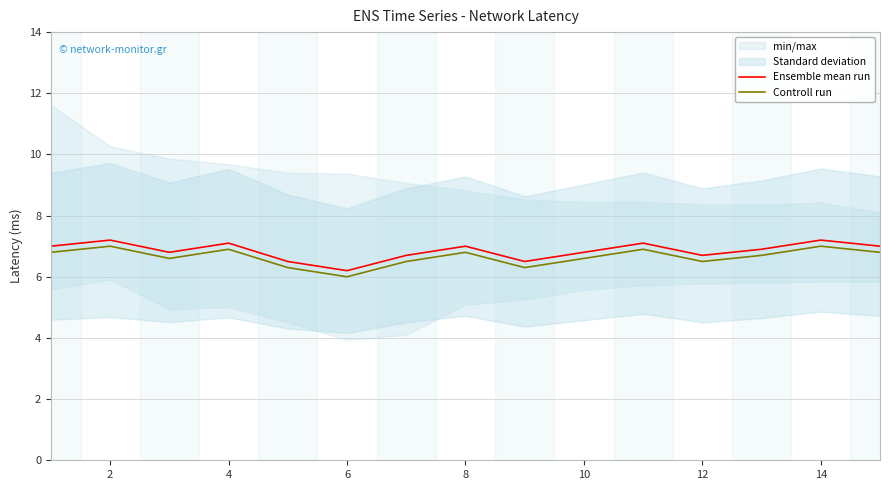

At which label does Controll run reach its minimum?

6